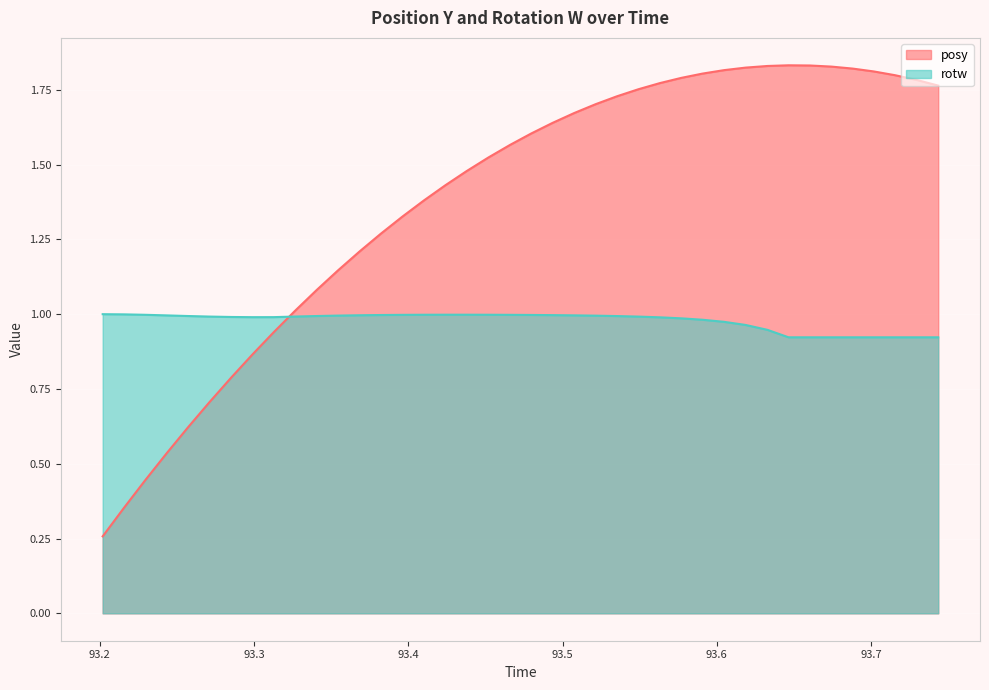

How many times do rotw and posy cross each other?

1